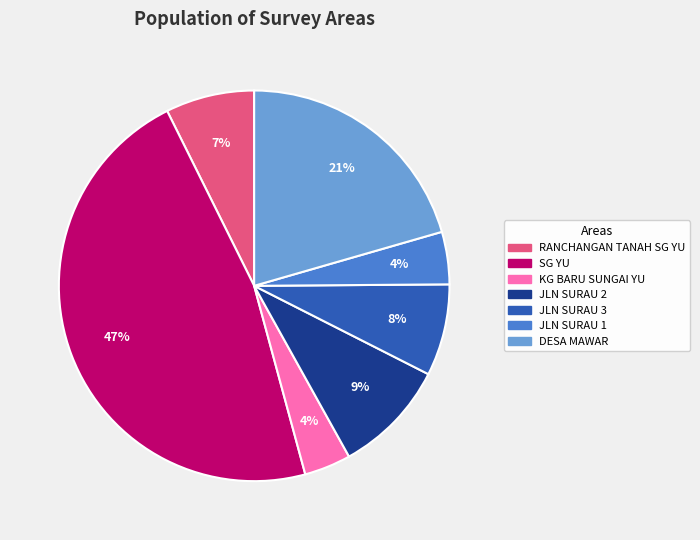

Do JLN SURAU 3 and RANCHANGAN TANAH SG YU together represent more than half of the pie?

No